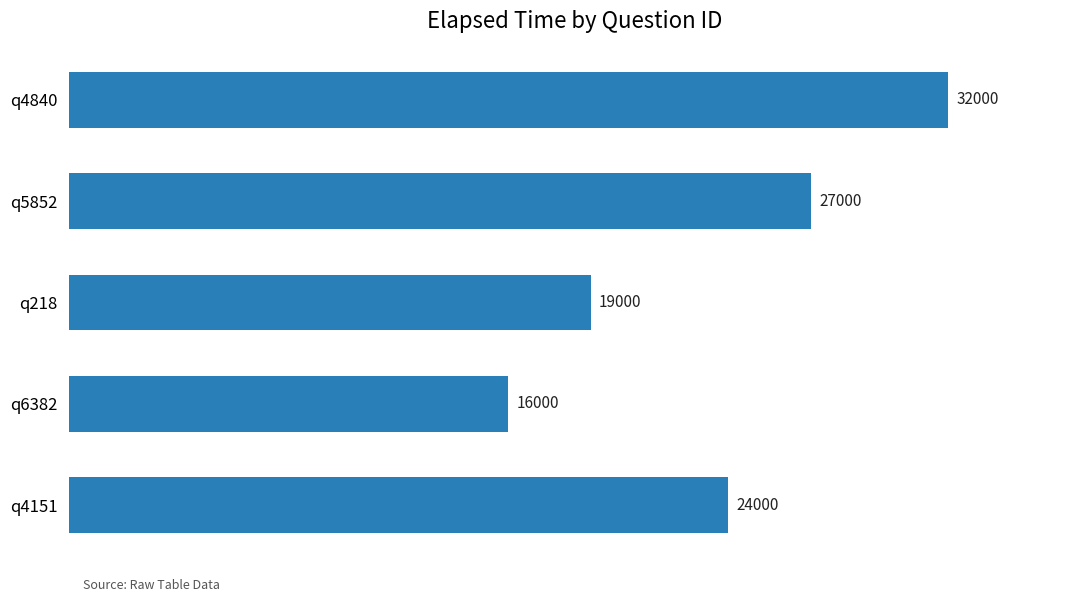

Which label corresponds to the largest value in the chart?

q4840